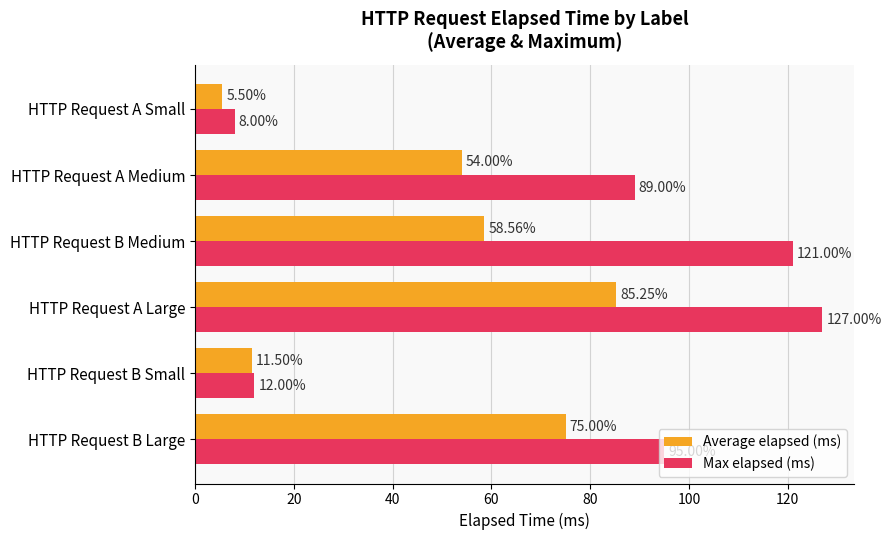

What is the total value across all series at HTTP Request B Small?

23.5